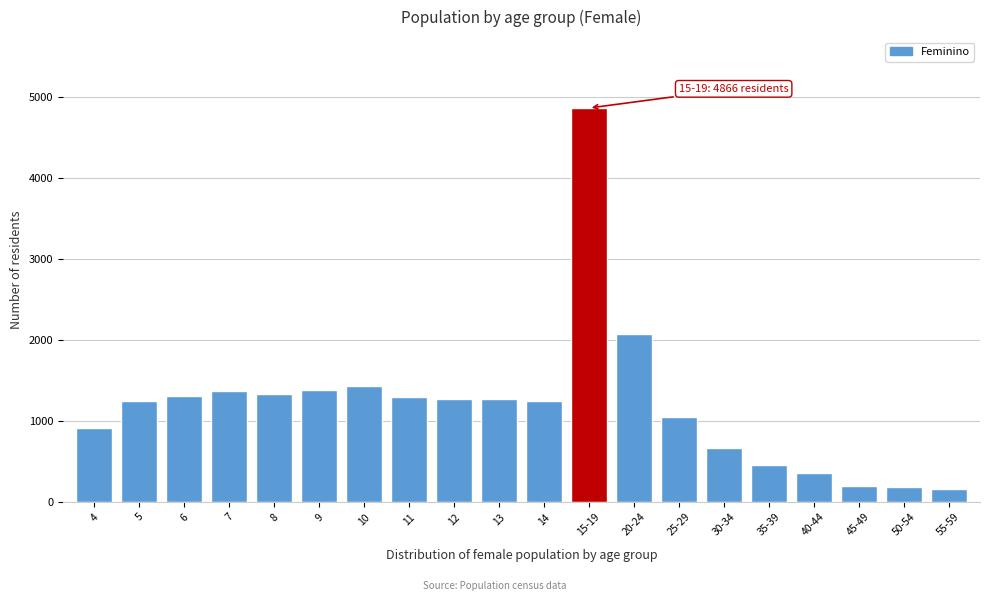

What is the value of the 18th bar from the left?

202